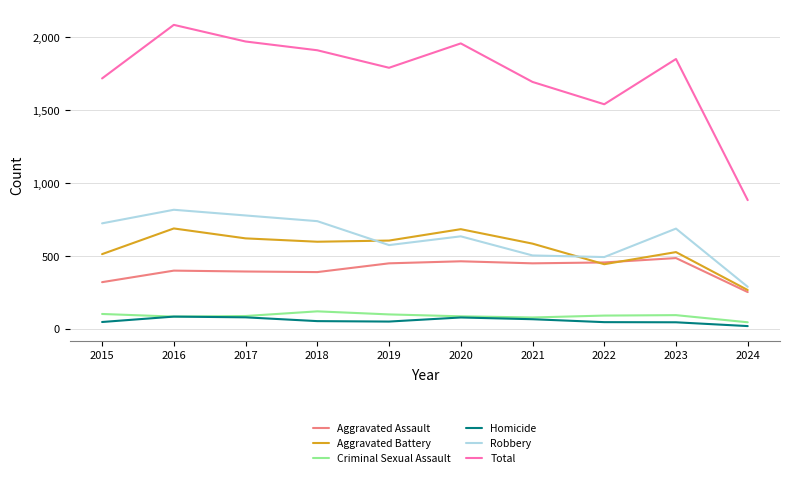

What is the difference between the Homicide values at 2018 and 2024?

34